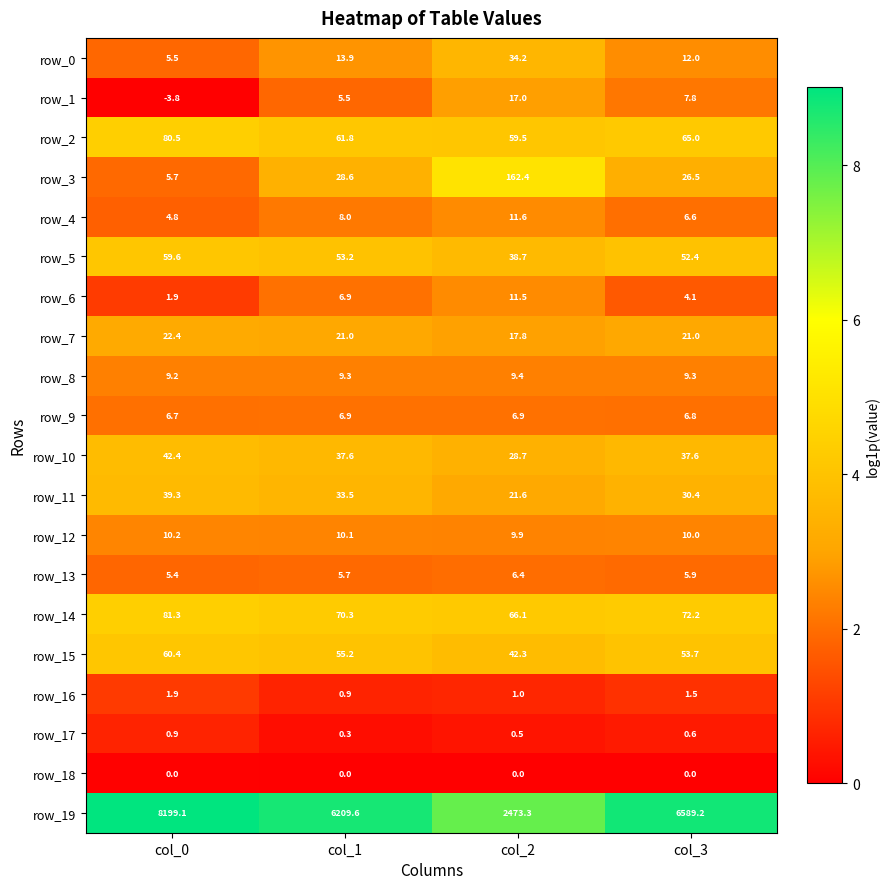

How many distinct data groups are displayed?

20